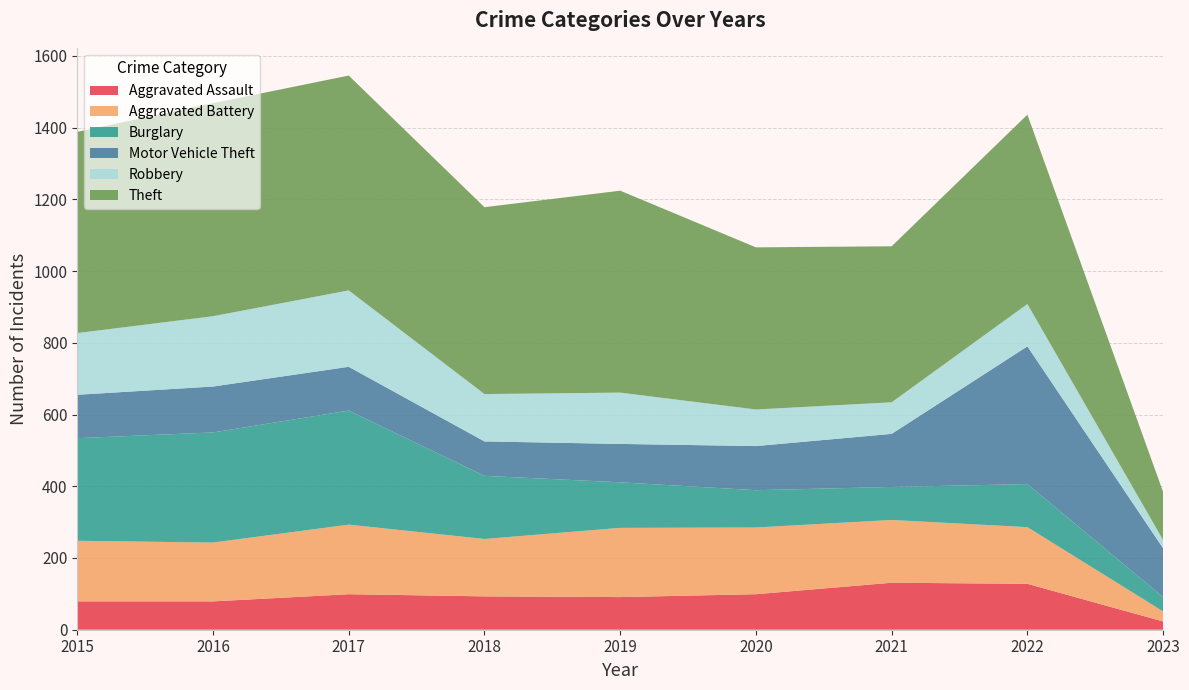

Reading left to right, what are all the values shown in this chart?

Aggravated Assault: 79	79	99	93	91	99	131	128	23
Aggravated Battery: 169	164	194	160	193	186	175	158	28
Burglary: 286	307	318	176	127	104	92	120	40
Motor Vehicle Theft: 121	128	122	96	107	123	148	384	136
Robbery: 172	196	213	132	143	102	88	118	23
Theft: 561	594	599	521	563	452	435	528	134